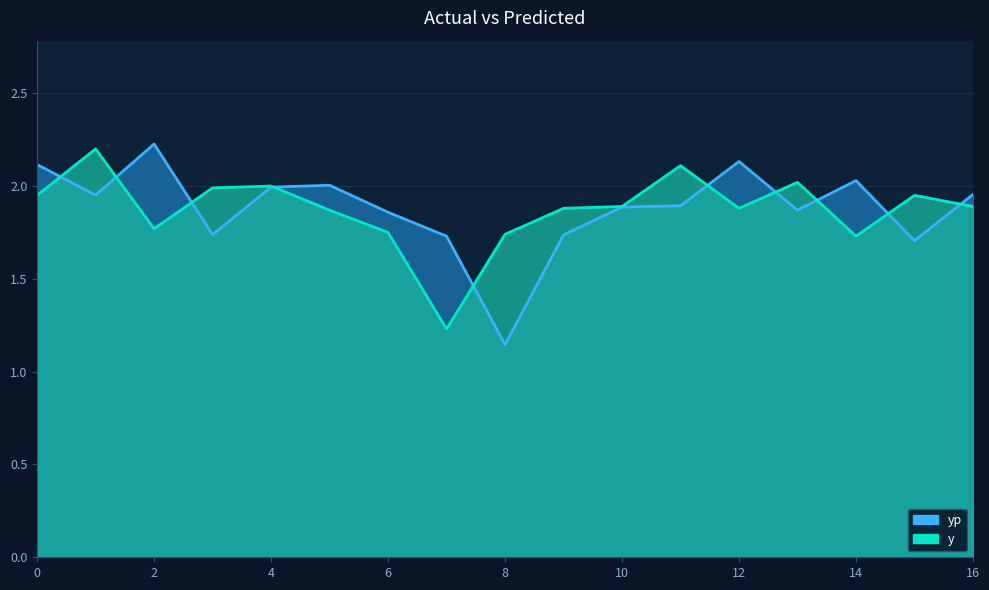

True or false: yp and y cross at least once.

True